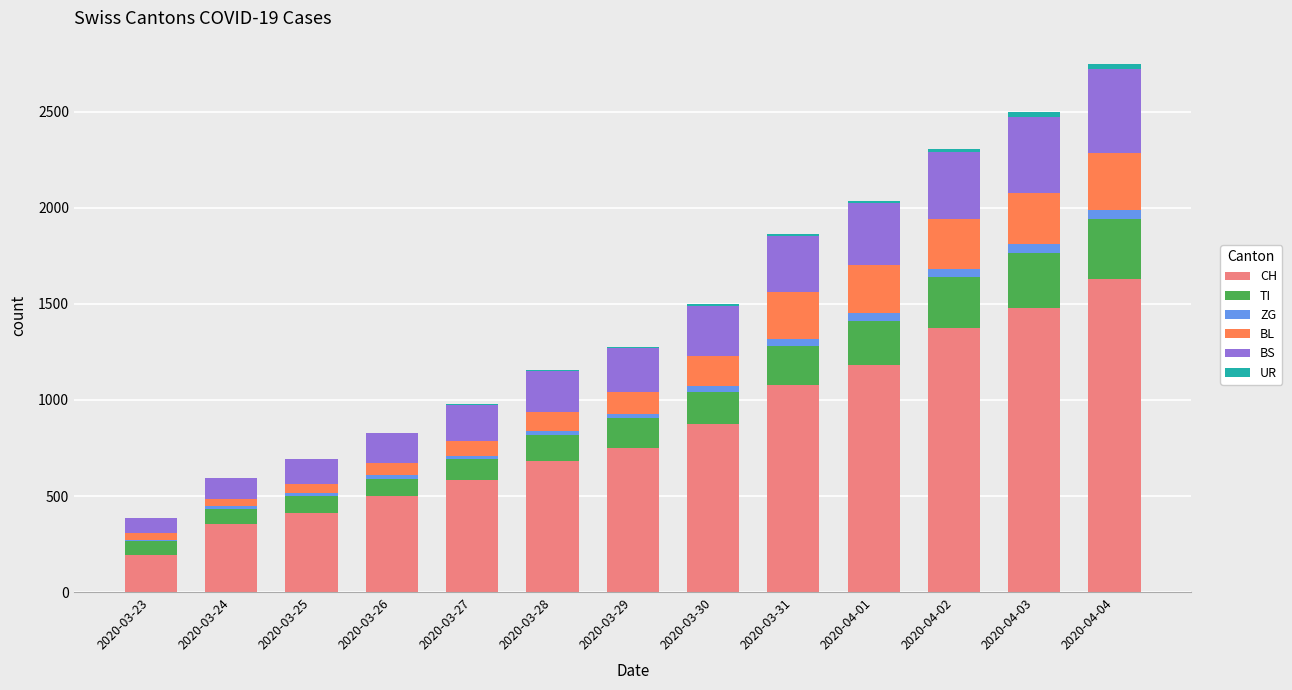

The value of CH at 2020-04-02 is 1376. True or false?

True